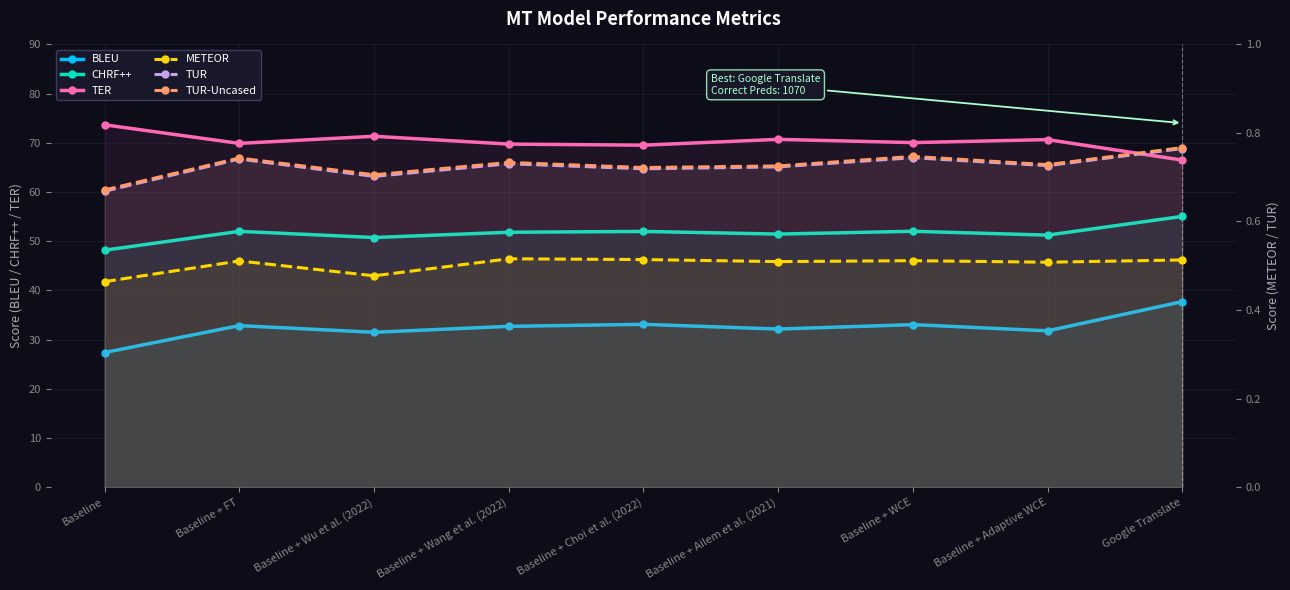

Reading left to right, transcribe all the data shown in this chart.

BLEU: Baseline=27.4	Baseline + FT=32.8	Baseline + Wu et al. (2022)=31.5	Baseline + Wang et al. (2022)=32.7	Baseline + Choi et al. (2022)=33.1	Baseline + Ailem et al. (2021)=32.1	Baseline + WCE=33.0	Baseline + Adaptive WCE=31.8	Google Translate=37.7
CHRF++: Baseline=48.2	Baseline + FT=52.0	Baseline + Wu et al. (2022)=50.7	Baseline + Wang et al. (2022)=51.8	Baseline + Choi et al. (2022)=52.0	Baseline + Ailem et al. (2021)=51.4	Baseline + WCE=52.0	Baseline + Adaptive WCE=51.2	Google Translate=55.0
TER: Baseline=73.7	Baseline + FT=69.9	Baseline + Wu et al. (2022)=71.3	Baseline + Wang et al. (2022)=69.7	Baseline + Choi et al. (2022)=69.5	Baseline + Ailem et al. (2021)=70.7	Baseline + WCE=70.0	Baseline + Adaptive WCE=70.7	Google Translate=66.5
METEOR: Baseline=0.5	Baseline + FT=0.5	Baseline + Wu et al. (2022)=0.5	Baseline + Wang et al. (2022)=0.5	Baseline + Choi et al. (2022)=0.5	Baseline + Ailem et al. (2021)=0.5	Baseline + WCE=0.5	Baseline + Adaptive WCE=0.5	Google Translate=0.5
TUR: Baseline=0.7	Baseline + FT=0.7	Baseline + Wu et al. (2022)=0.7	Baseline + Wang et al. (2022)=0.7	Baseline + Choi et al. (2022)=0.7	Baseline + Ailem et al. (2021)=0.7	Baseline + WCE=0.7	Baseline + Adaptive WCE=0.7	Google Translate=0.8
TUR-Uncased: Baseline=0.7	Baseline + FT=0.7	Baseline + Wu et al. (2022)=0.7	Baseline + Wang et al. (2022)=0.7	Baseline + Choi et al. (2022)=0.7	Baseline + Ailem et al. (2021)=0.7	Baseline + WCE=0.7	Baseline + Adaptive WCE=0.7	Google Translate=0.8